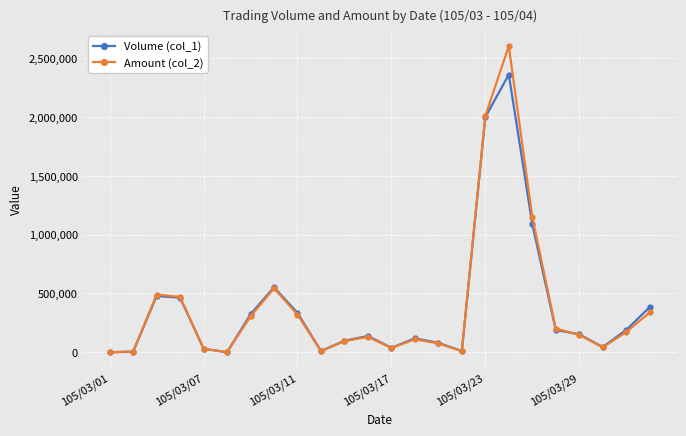

What is the greatest value displayed?

2605760